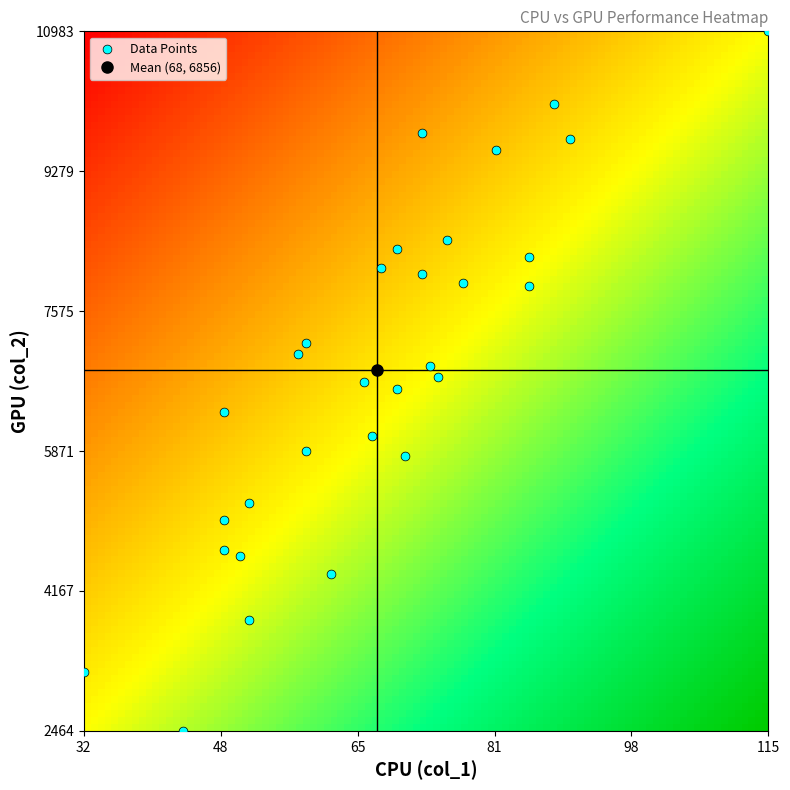

What is the range of Y values (max minus min)?

8519